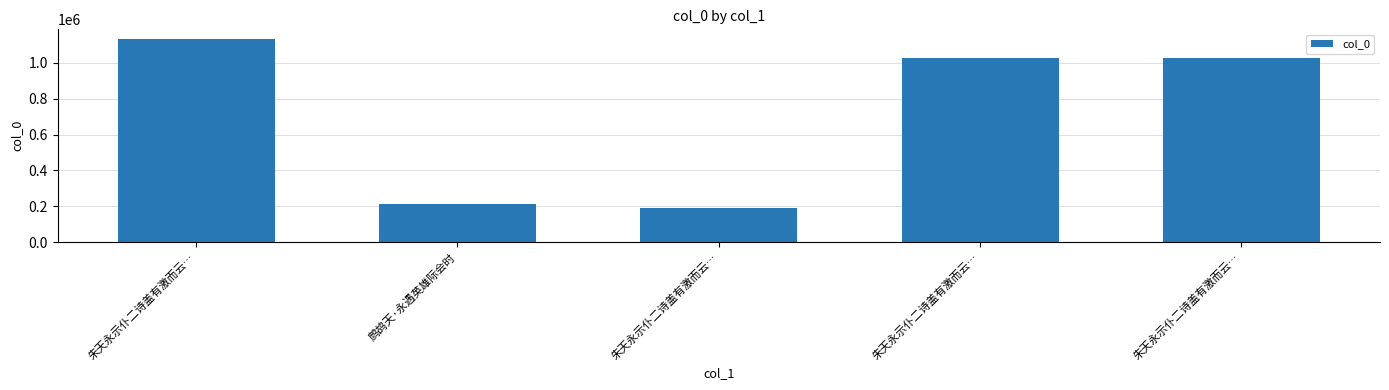

How many bars are there in total?

5